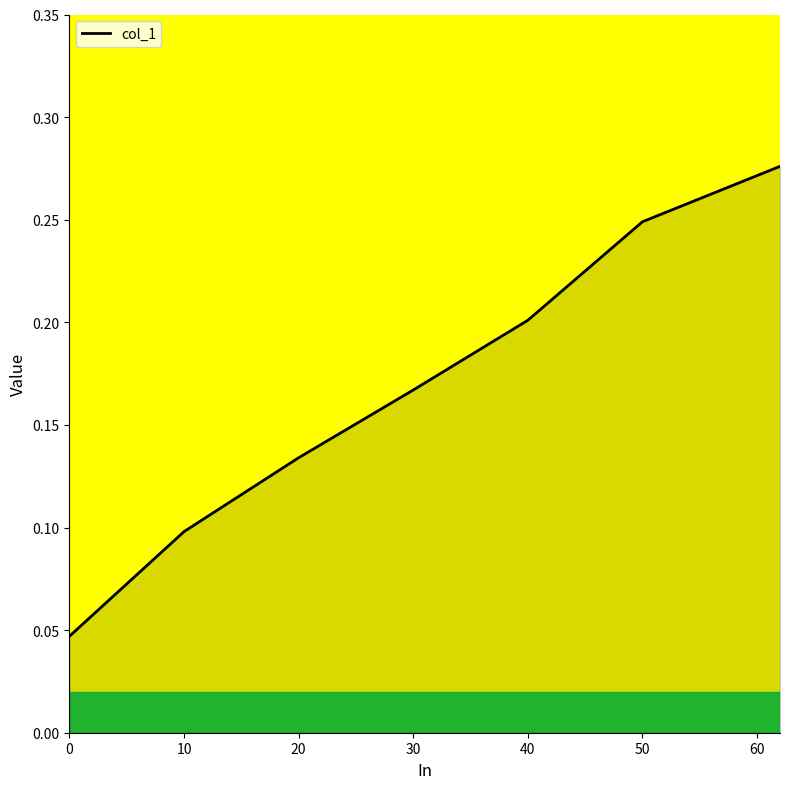

True or false: the data has more than 2 interior local peaks.

False